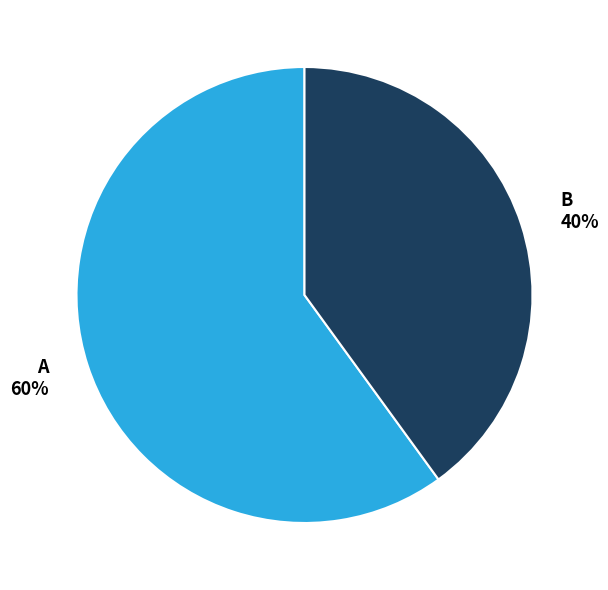

Rank the categories by value from lowest to highest.

B, A